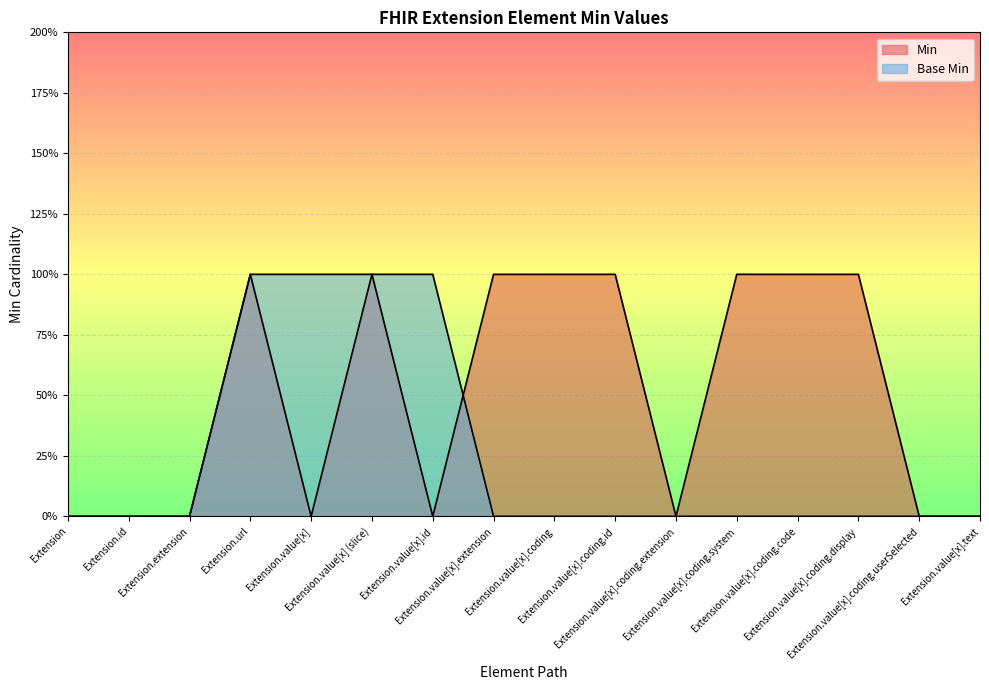

Between Extension.value[x].coding.extension and Extension.value[x].coding.system, which series saw the biggest shift?

Min